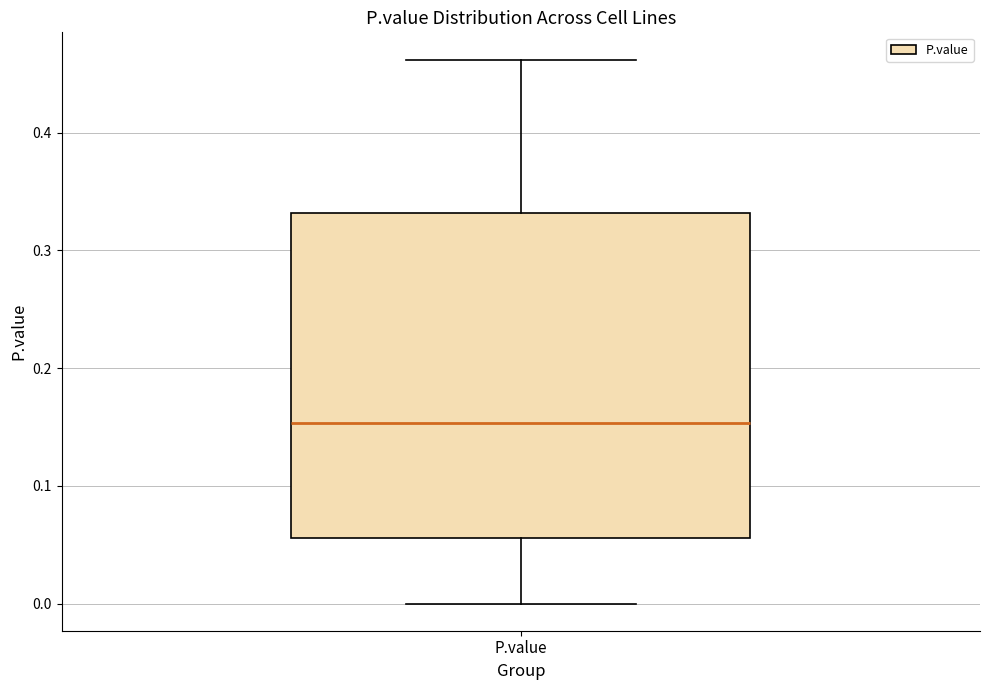

Where is the lower edge of the box for P.value on the y-axis? The values are not printed on the chart, so give them approximately, as read against the axis.

0.06